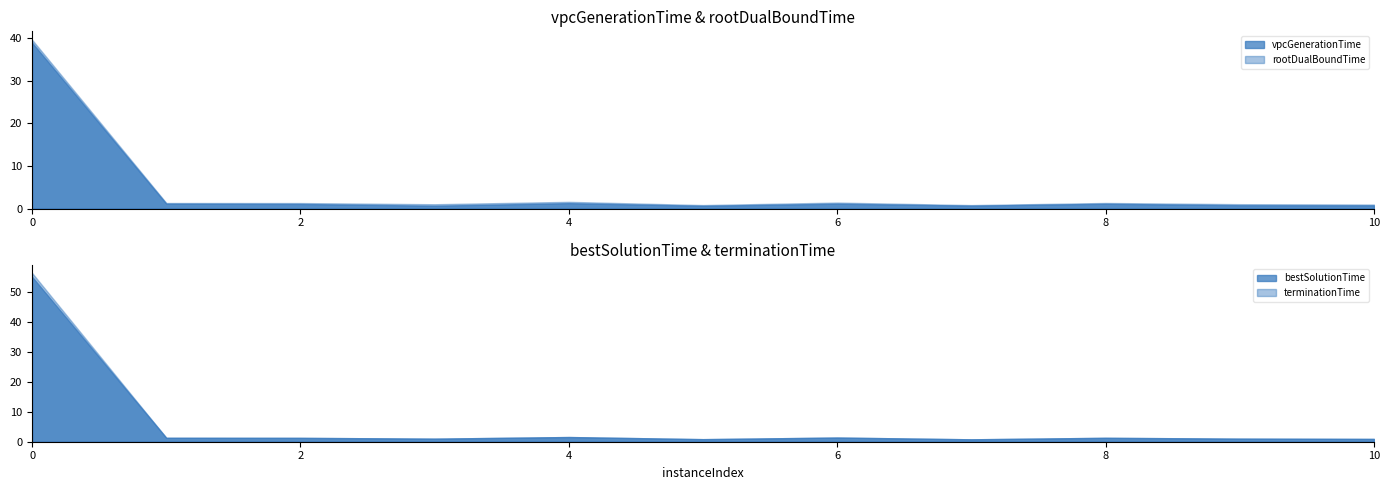

At 8, list the series in order from largest to smallest.

terminationTime, bestSolutionTime, rootDualBoundTime, vpcGenerationTime